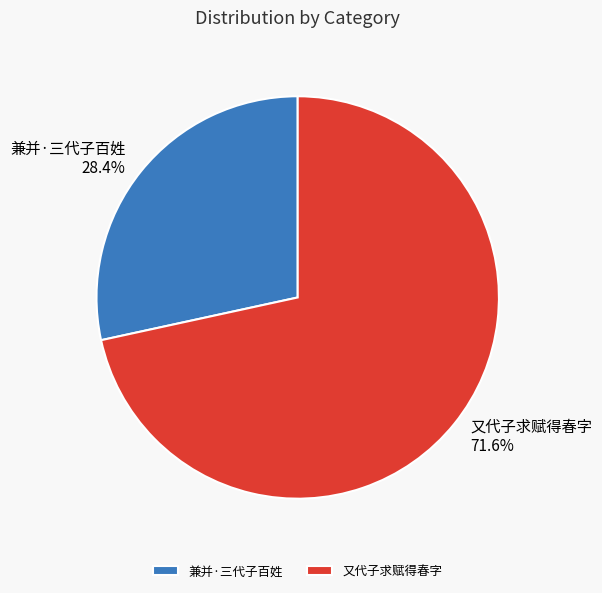

Does 兼并·三代子百姓 account for over 50% of the chart?

No